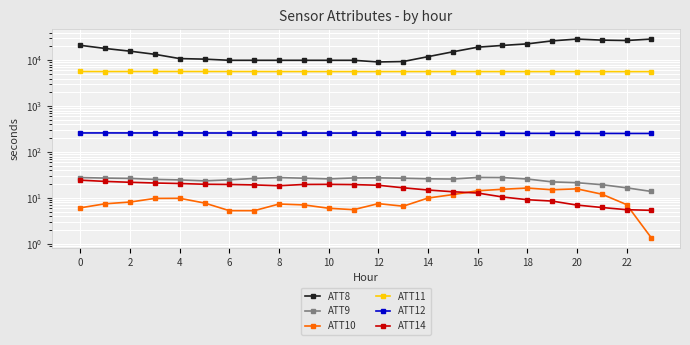

How many values in the ATT9 series exceed 26?

13